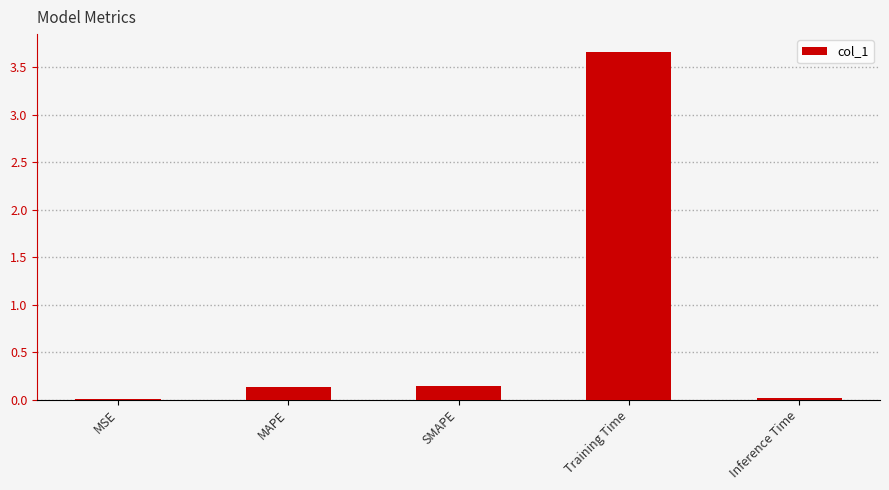

Is it true that the value at SMAPE is 0.1?

True